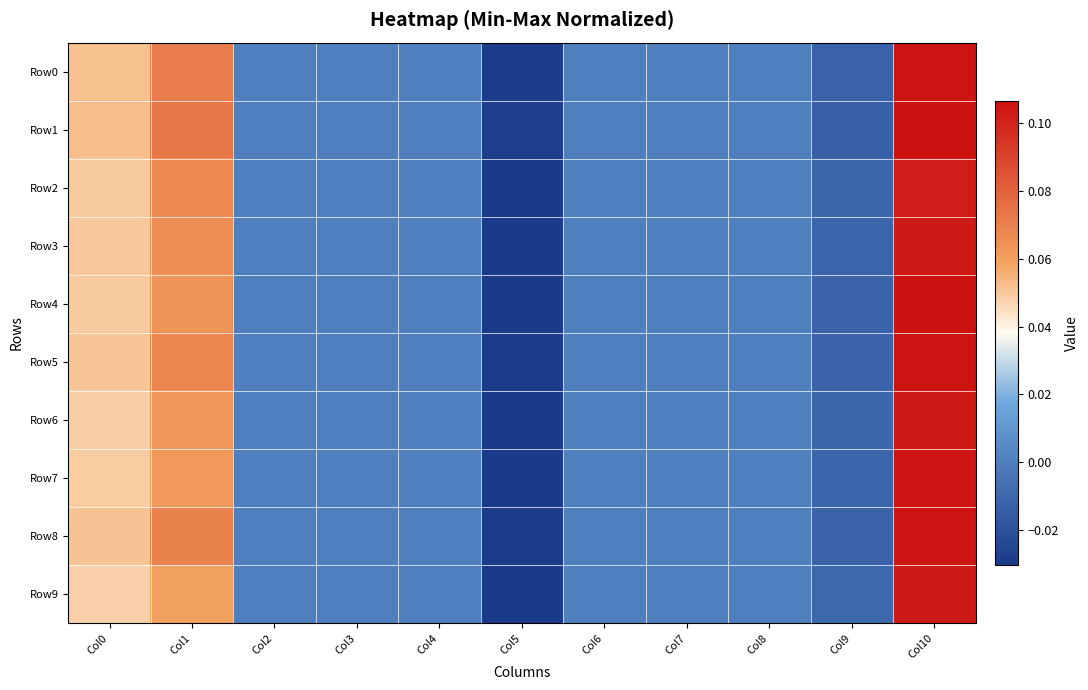

At which category does the chart reach its minimum across all series?

Col5